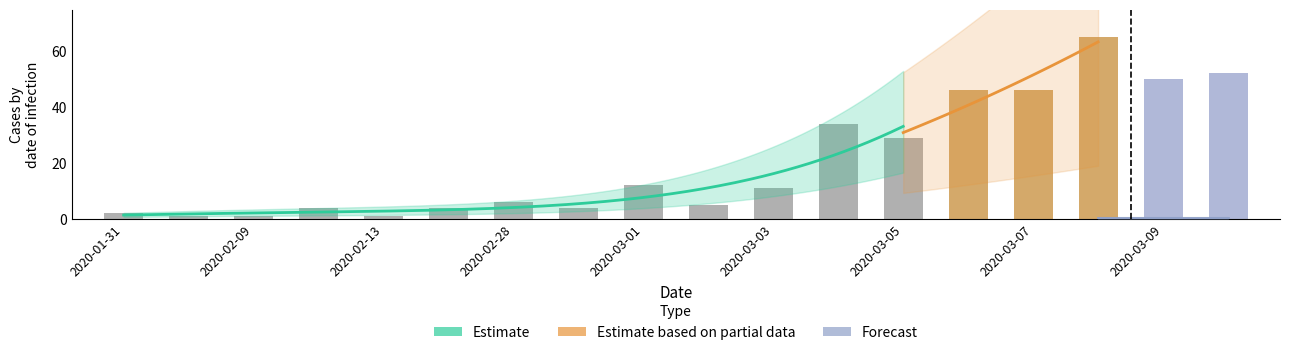

Approximately how many times larger is the value at 2020-03-03 compared to 2020-02-13?

11.0